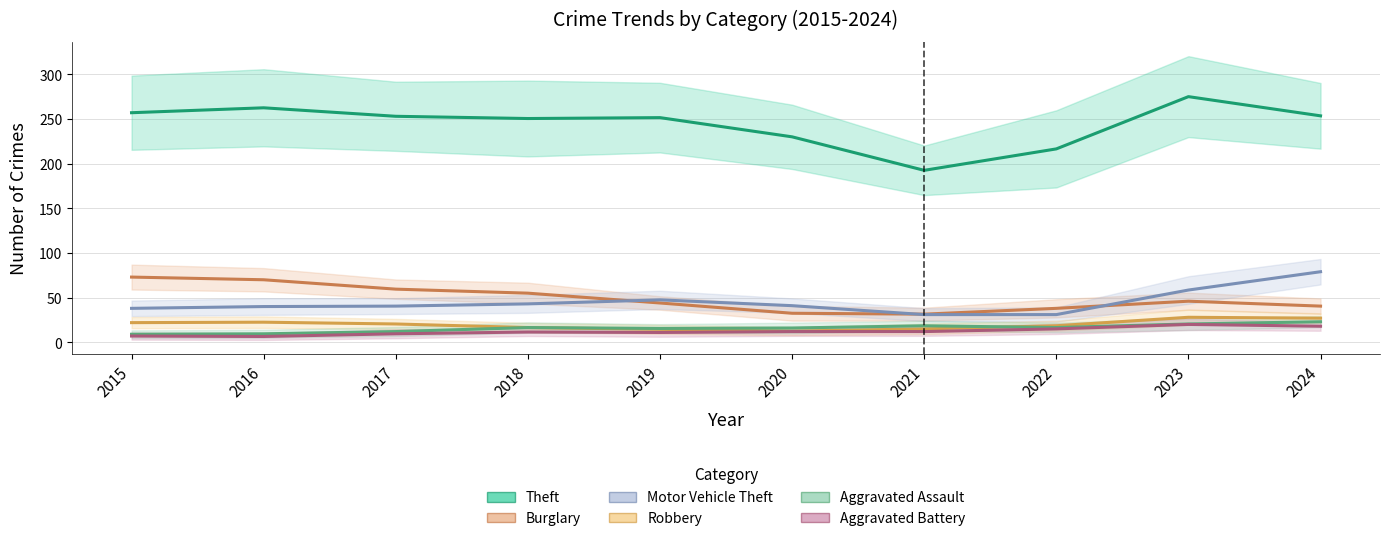

True or false: Aggravated Assault has a value of 9.0 at 2015.

True